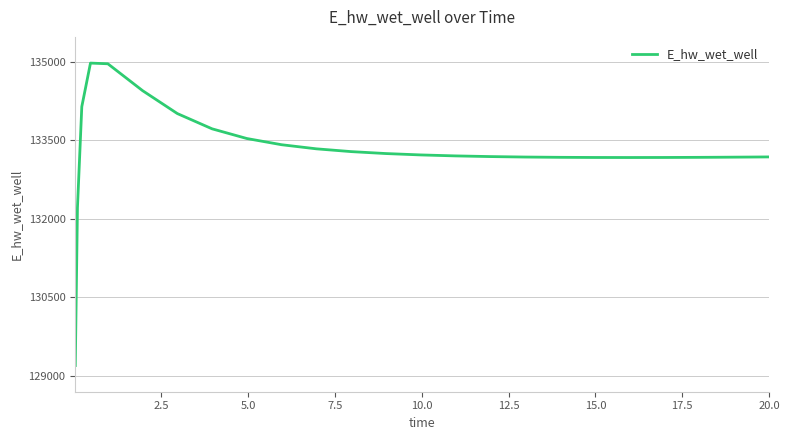

Does the chart display data point markers on the line(s)?

No